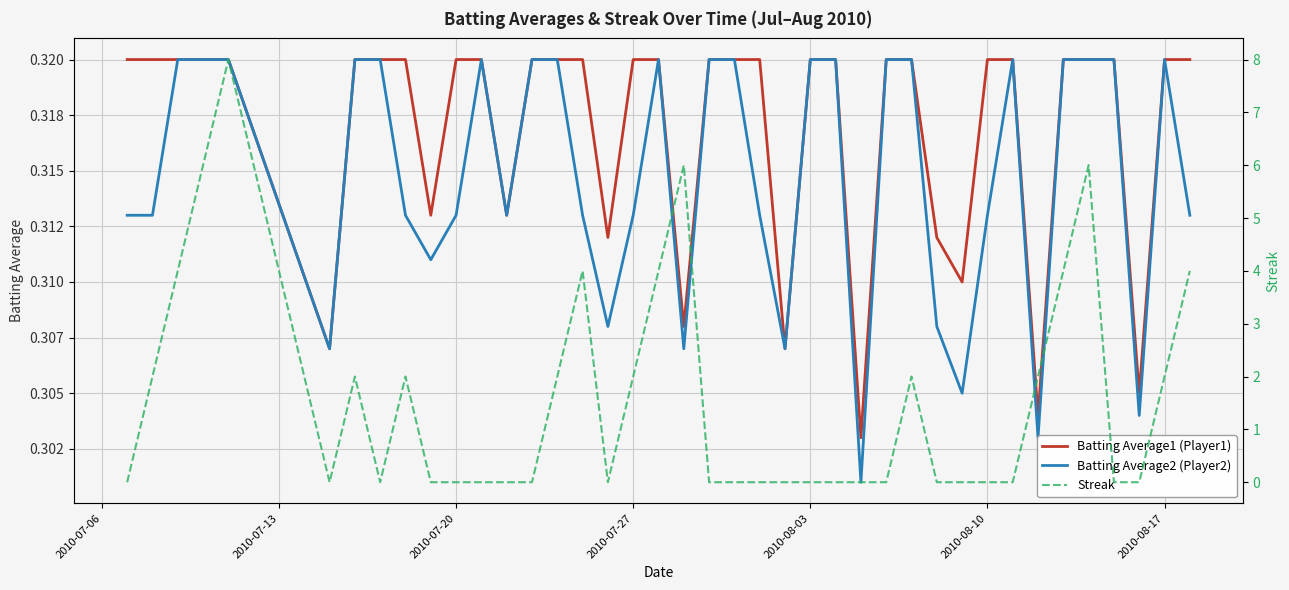

True or false: Batting Average2 (Player2) has more than 2 interior local peaks.

True